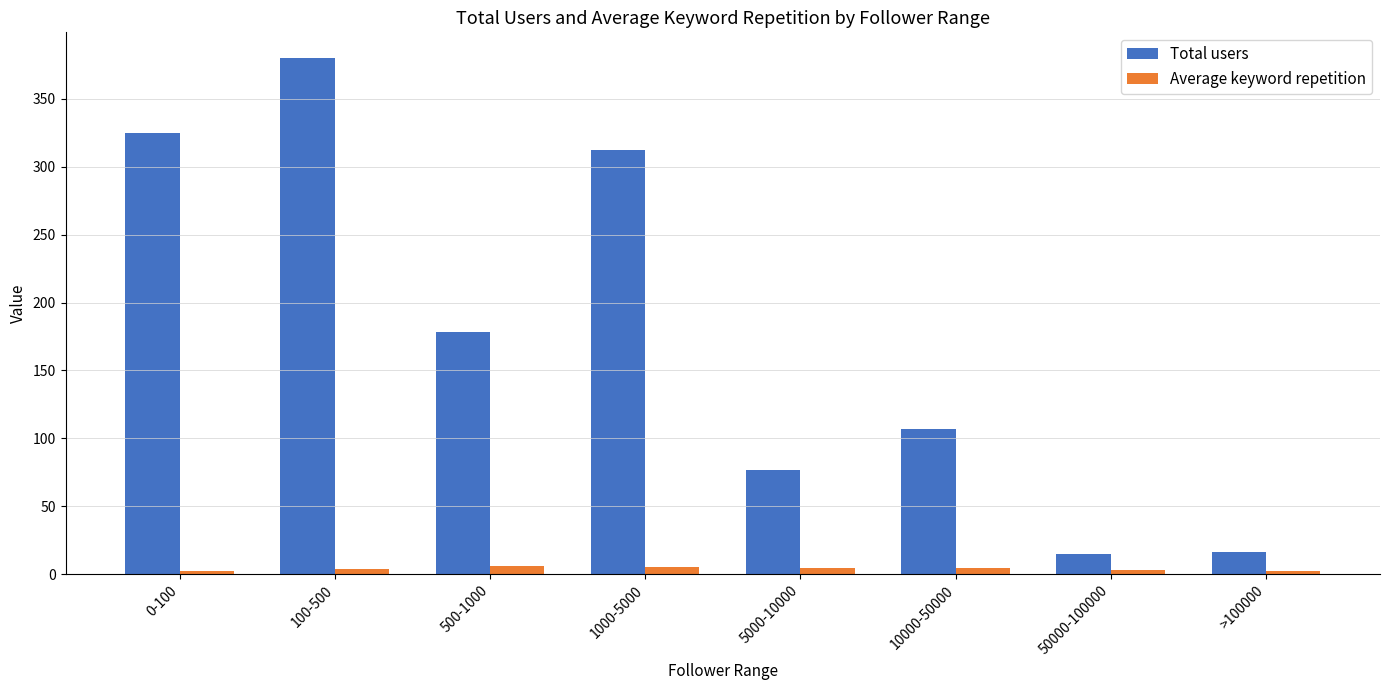

Read the Total users value at >100000.

16.0